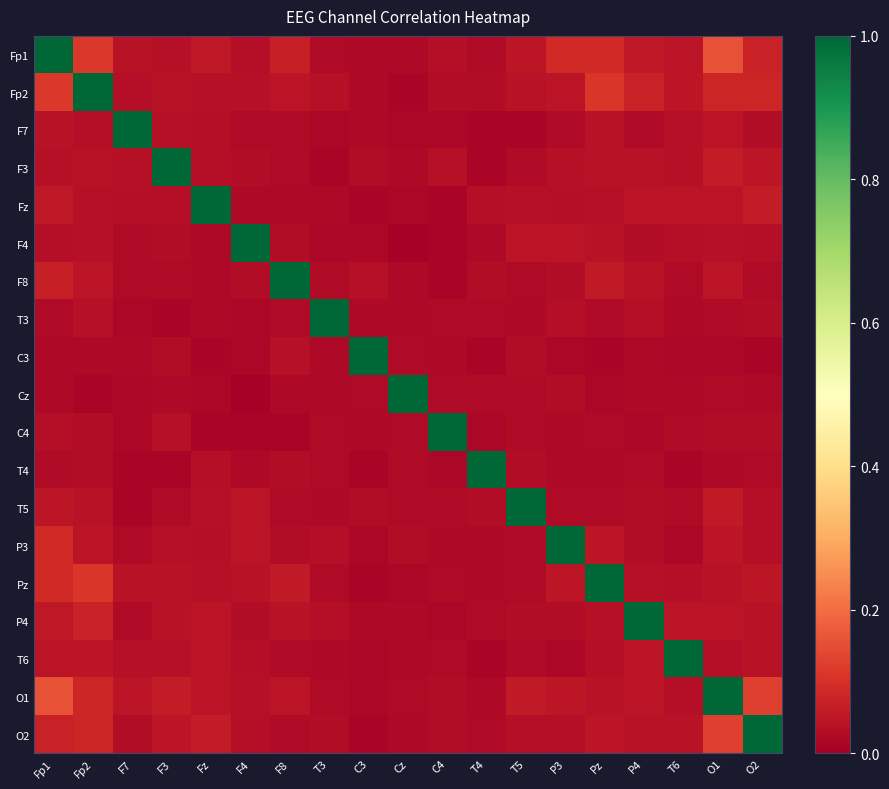

Reading right to left, list all the values displayed in this chart.

Fp1: O2=0.1	O1=0.2	T6=0.0	P4=0.1	Pz=0.1	P3=0.1	T5=0.1	T4=0.0	C4=0.0	Cz=0.0	C3=0.0	T3=0.0	F8=0.1	F4=0.0	Fz=0.1	F3=0.0	F7=0.0	Fp2=0.1	Fp1=1.0
Fp2: O2=0.1	O1=0.1	T6=0.0	P4=0.1	Pz=0.1	P3=0.0	T5=0.0	T4=0.0	C4=0.0	Cz=0.0	C3=0.0	T3=0.0	F8=0.0	F4=0.0	Fz=0.0	F3=0.0	F7=0.0	Fp2=1.0	Fp1=0.1
F7: O2=0.0	O1=0.0	T6=0.0	P4=0.0	Pz=0.0	P3=0.0	T5=0.0	T4=0.0	C4=0.0	Cz=0.0	C3=0.0	T3=0.0	F8=0.0	F4=0.0	Fz=0.0	F3=0.0	F7=1.0	Fp2=0.0	Fp1=0.0
F3: O2=0.0	O1=0.1	T6=0.0	P4=0.0	Pz=0.0	P3=0.0	T5=0.0	T4=0.0	C4=0.0	Cz=0.0	C3=0.0	T3=0.0	F8=0.0	F4=0.0	Fz=0.0	F3=1.0	F7=0.0	Fp2=0.0	Fp1=0.0
Fz: O2=0.1	O1=0.0	T6=0.0	P4=0.0	Pz=0.0	P3=0.0	T5=0.0	T4=0.0	C4=0.0	Cz=0.0	C3=0.0	T3=0.0	F8=0.0	F4=0.0	Fz=1.0	F3=0.0	F7=0.0	Fp2=0.0	Fp1=0.1
F4: O2=0.0	O1=0.0	T6=0.0	P4=0.0	Pz=0.0	P3=0.0	T5=0.0	T4=0.0	C4=0.0	Cz=0.0	C3=0.0	T3=0.0	F8=0.0	F4=1.0	Fz=0.0	F3=0.0	F7=0.0	Fp2=0.0	Fp1=0.0
F8: O2=0.0	O1=0.0	T6=0.0	P4=0.0	Pz=0.1	P3=0.0	T5=0.0	T4=0.0	C4=0.0	Cz=0.0	C3=0.0	T3=0.0	F8=1.0	F4=0.0	Fz=0.0	F3=0.0	F7=0.0	Fp2=0.0	Fp1=0.1
T3: O2=0.0	O1=0.0	T6=0.0	P4=0.0	Pz=0.0	P3=0.0	T5=0.0	T4=0.0	C4=0.0	Cz=0.0	C3=0.0	T3=1.0	F8=0.0	F4=0.0	Fz=0.0	F3=0.0	F7=0.0	Fp2=0.0	Fp1=0.0
C3: O2=0.0	O1=0.0	T6=0.0	P4=0.0	Pz=0.0	P3=0.0	T5=0.0	T4=0.0	C4=0.0	Cz=0.0	C3=1.0	T3=0.0	F8=0.0	F4=0.0	Fz=0.0	F3=0.0	F7=0.0	Fp2=0.0	Fp1=0.0
Cz: O2=0.0	O1=0.0	T6=0.0	P4=0.0	Pz=0.0	P3=0.0	T5=0.0	T4=0.0	C4=0.0	Cz=1.0	C3=0.0	T3=0.0	F8=0.0	F4=0.0	Fz=0.0	F3=0.0	F7=0.0	Fp2=0.0	Fp1=0.0
C4: O2=0.0	O1=0.0	T6=0.0	P4=0.0	Pz=0.0	P3=0.0	T5=0.0	T4=0.0	C4=1.0	Cz=0.0	C3=0.0	T3=0.0	F8=0.0	F4=0.0	Fz=0.0	F3=0.0	F7=0.0	Fp2=0.0	Fp1=0.0
T4: O2=0.0	O1=0.0	T6=0.0	P4=0.0	Pz=0.0	P3=0.0	T5=0.0	T4=1.0	C4=0.0	Cz=0.0	C3=0.0	T3=0.0	F8=0.0	F4=0.0	Fz=0.0	F3=0.0	F7=0.0	Fp2=0.0	Fp1=0.0
T5: O2=0.0	O1=0.1	T6=0.0	P4=0.0	Pz=0.0	P3=0.0	T5=1.0	T4=0.0	C4=0.0	Cz=0.0	C3=0.0	T3=0.0	F8=0.0	F4=0.0	Fz=0.0	F3=0.0	F7=0.0	Fp2=0.0	Fp1=0.1
P3: O2=0.0	O1=0.1	T6=0.0	P4=0.0	Pz=0.0	P3=1.0	T5=0.0	T4=0.0	C4=0.0	Cz=0.0	C3=0.0	T3=0.0	F8=0.0	F4=0.0	Fz=0.0	F3=0.0	F7=0.0	Fp2=0.0	Fp1=0.1
Pz: O2=0.0	O1=0.0	T6=0.0	P4=0.0	Pz=1.0	P3=0.0	T5=0.0	T4=0.0	C4=0.0	Cz=0.0	C3=0.0	T3=0.0	F8=0.1	F4=0.0	Fz=0.0	F3=0.0	F7=0.0	Fp2=0.1	Fp1=0.1
P4: O2=0.0	O1=0.0	T6=0.0	P4=1.0	Pz=0.0	P3=0.0	T5=0.0	T4=0.0	C4=0.0	Cz=0.0	C3=0.0	T3=0.0	F8=0.0	F4=0.0	Fz=0.0	F3=0.0	F7=0.0	Fp2=0.1	Fp1=0.1
T6: O2=0.0	O1=0.0	T6=1.0	P4=0.0	Pz=0.0	P3=0.0	T5=0.0	T4=0.0	C4=0.0	Cz=0.0	C3=0.0	T3=0.0	F8=0.0	F4=0.0	Fz=0.0	F3=0.0	F7=0.0	Fp2=0.0	Fp1=0.0
O1: O2=0.1	O1=1.0	T6=0.0	P4=0.0	Pz=0.0	P3=0.1	T5=0.1	T4=0.0	C4=0.0	Cz=0.0	C3=0.0	T3=0.0	F8=0.0	F4=0.0	Fz=0.0	F3=0.1	F7=0.0	Fp2=0.1	Fp1=0.2
O2: O2=1.0	O1=0.1	T6=0.0	P4=0.0	Pz=0.0	P3=0.0	T5=0.0	T4=0.0	C4=0.0	Cz=0.0	C3=0.0	T3=0.0	F8=0.0	F4=0.0	Fz=0.1	F3=0.0	F7=0.0	Fp2=0.1	Fp1=0.1